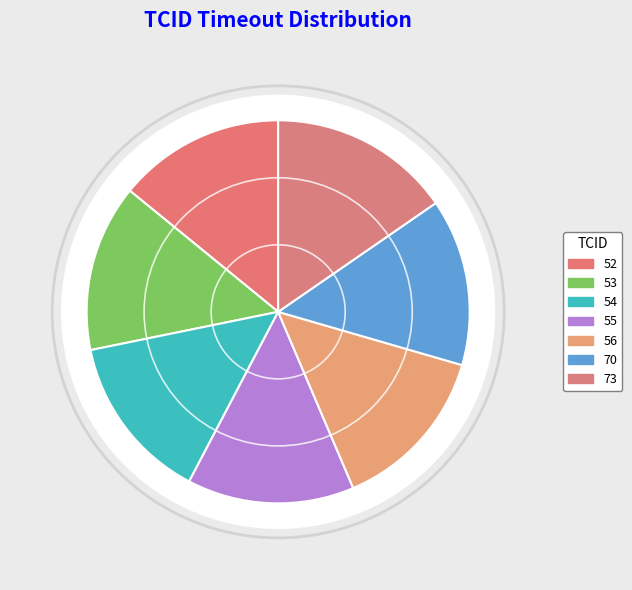

How much of the chart is everything except 55?

85.9%